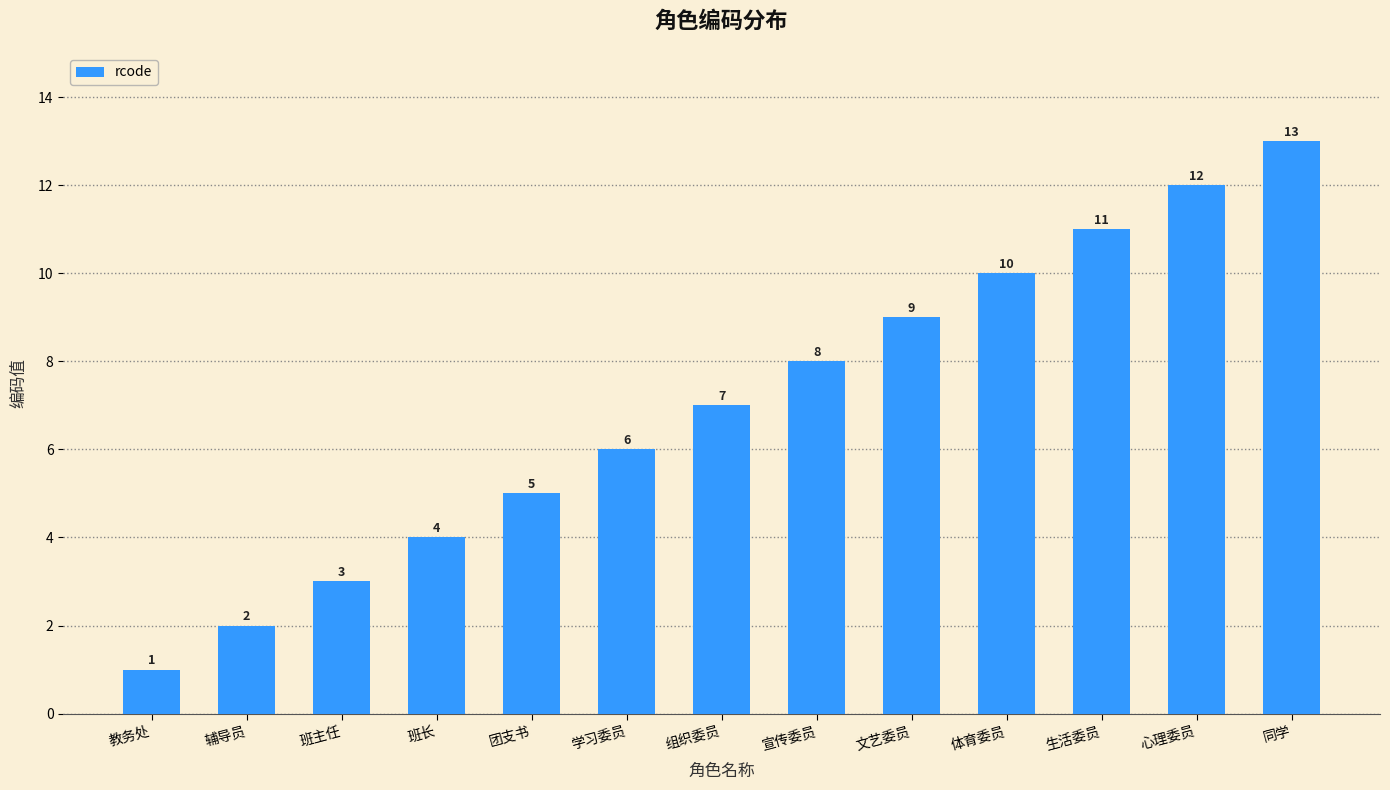

The chart shows a value of 11 at 生活委员. True or false?

True